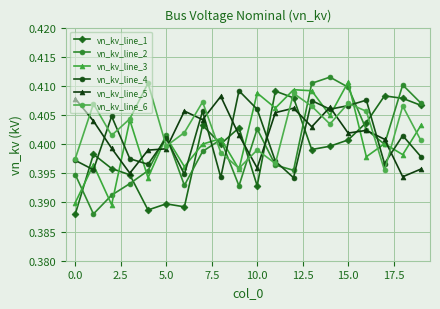

At how many categories does at least one series exceed 0?

20